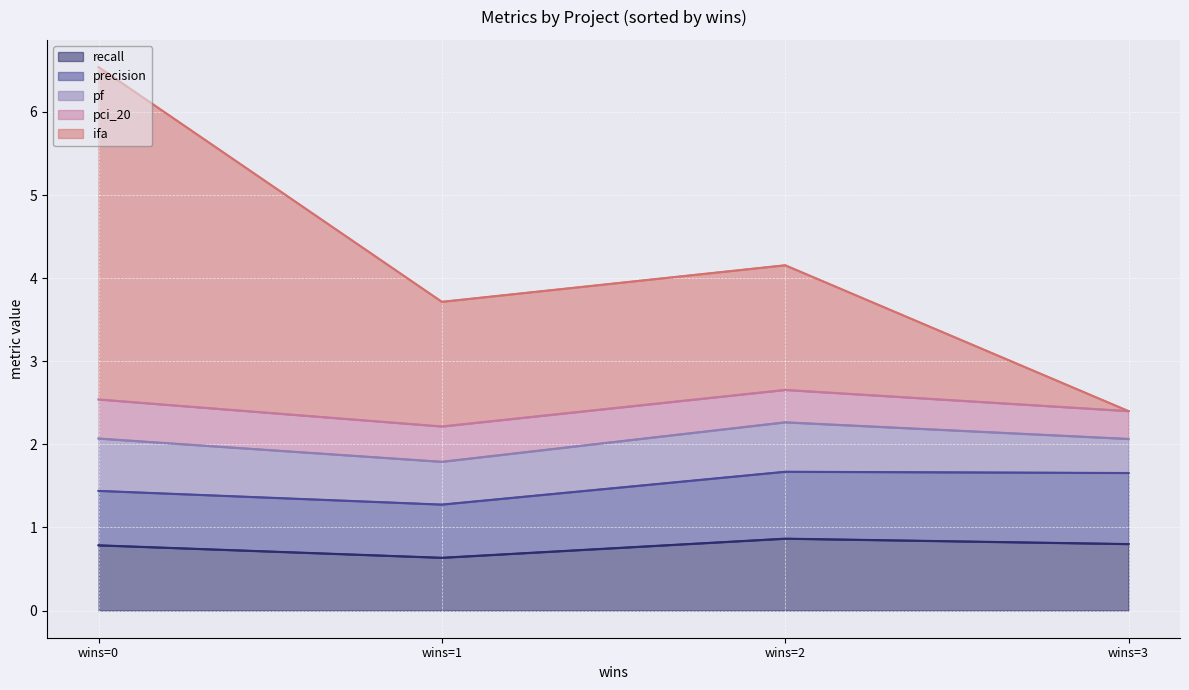

What is the minimum value for recall?

0.6